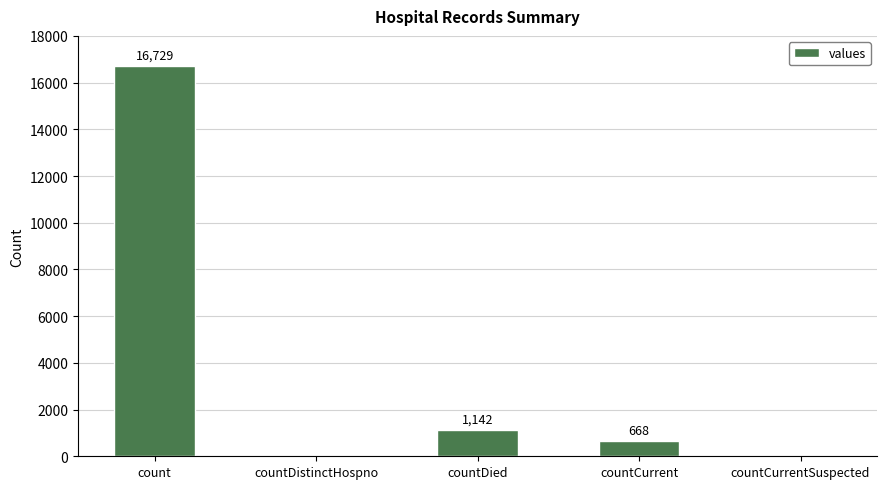

What is the ratio of the value at count to the value at countDied?

14.6